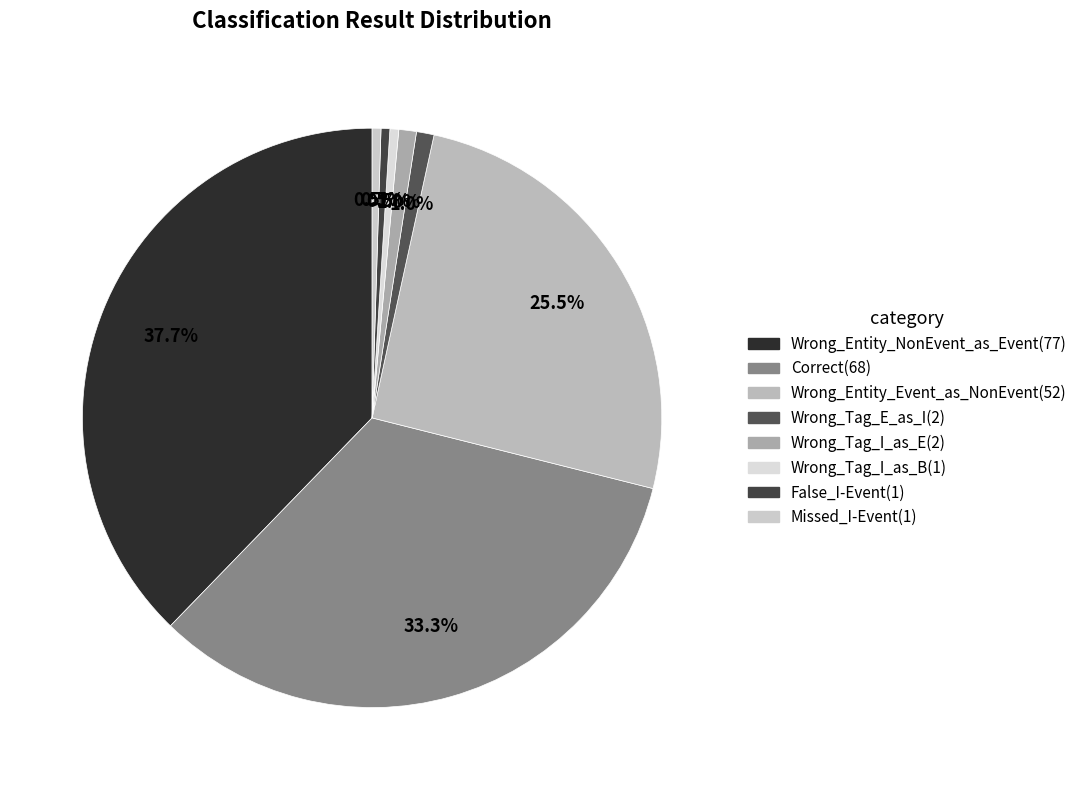

Does Missed_I-Event represent more than half of the total?

No